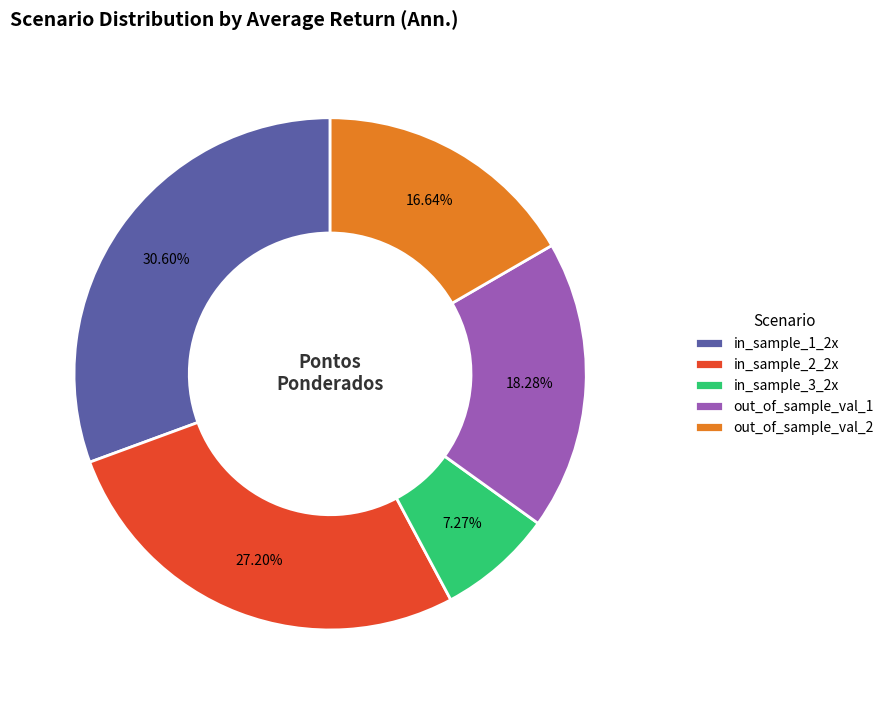

To the nearest percent, what portion does out_of_sample_val_1 represent?

18%